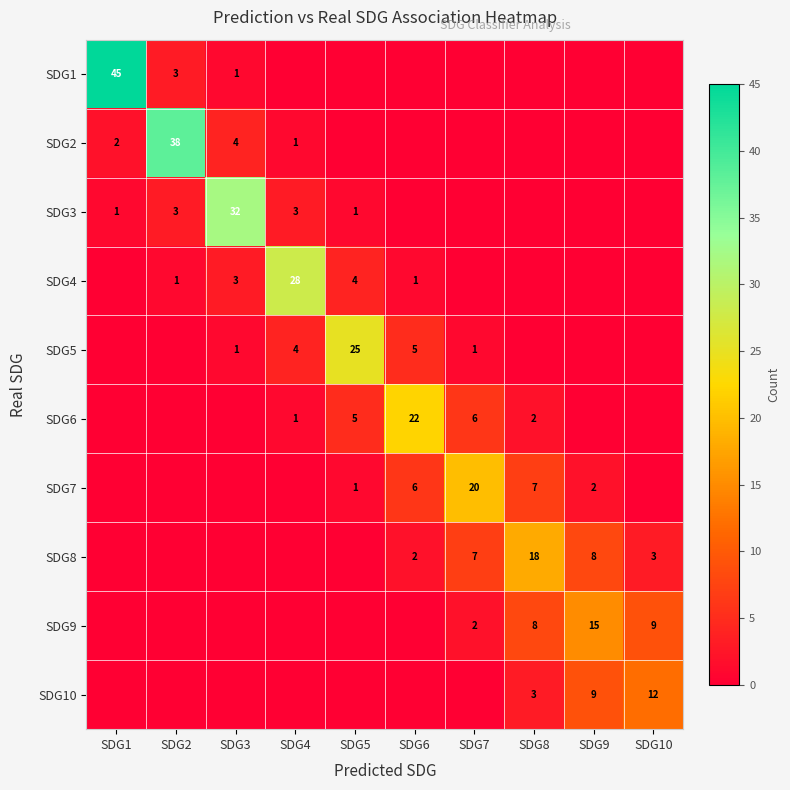

The SDG5 series shows 5 at SDG6. True or false?

True